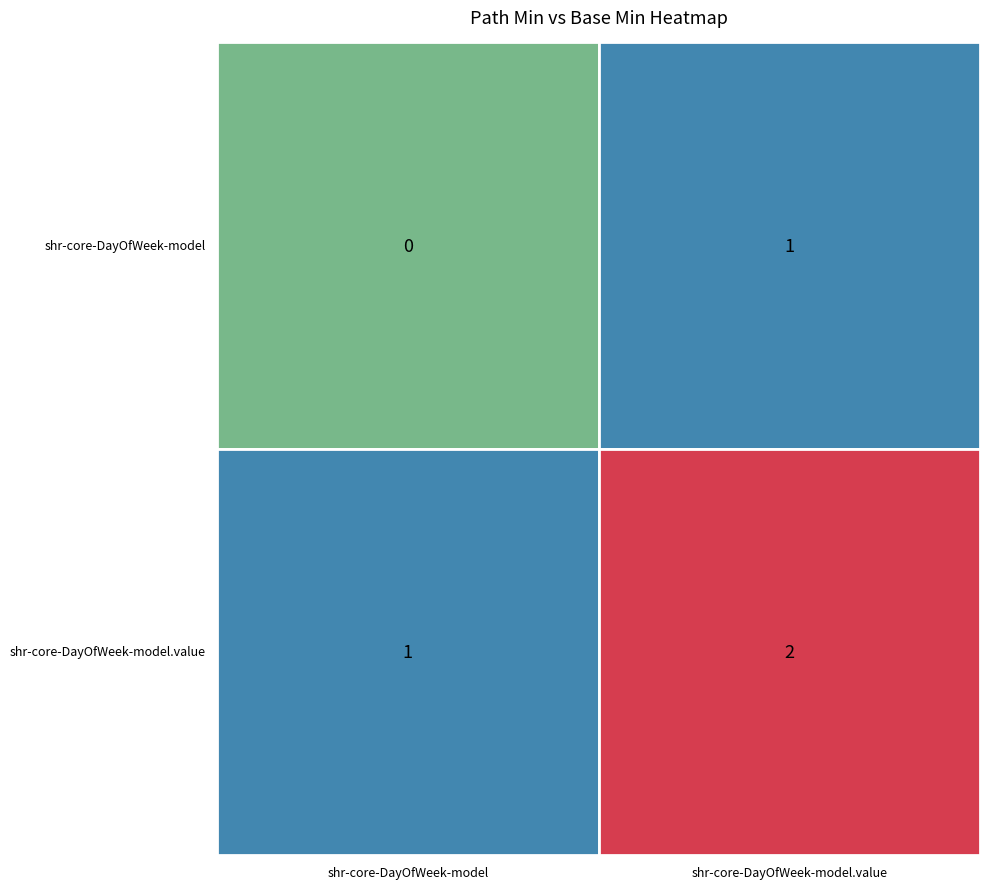

At shr-core-DayOfWeek-model, list the series in order from smallest to largest.

shr-core-DayOfWeek-model, shr-core-DayOfWeek-model.value